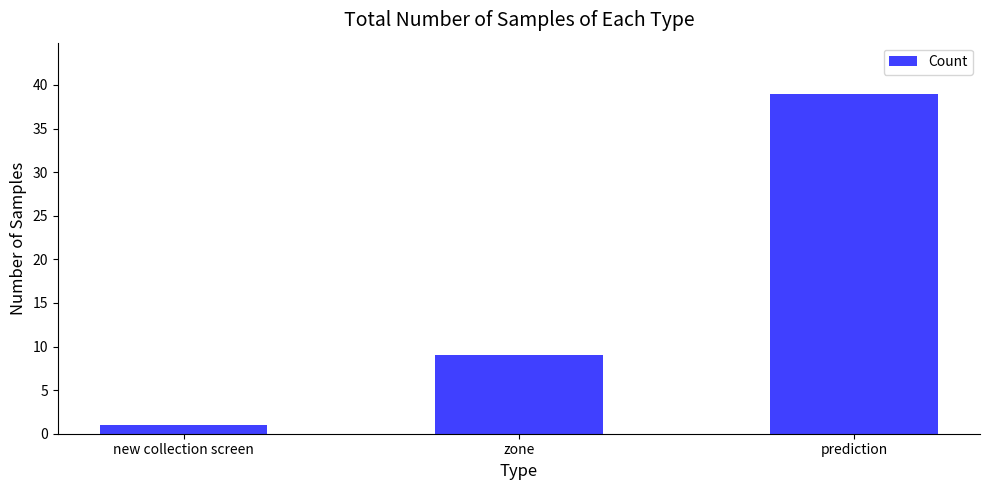

Reading left to right, transcribe all the data shown in this chart.

new collection screen=1	zone=9	prediction=39